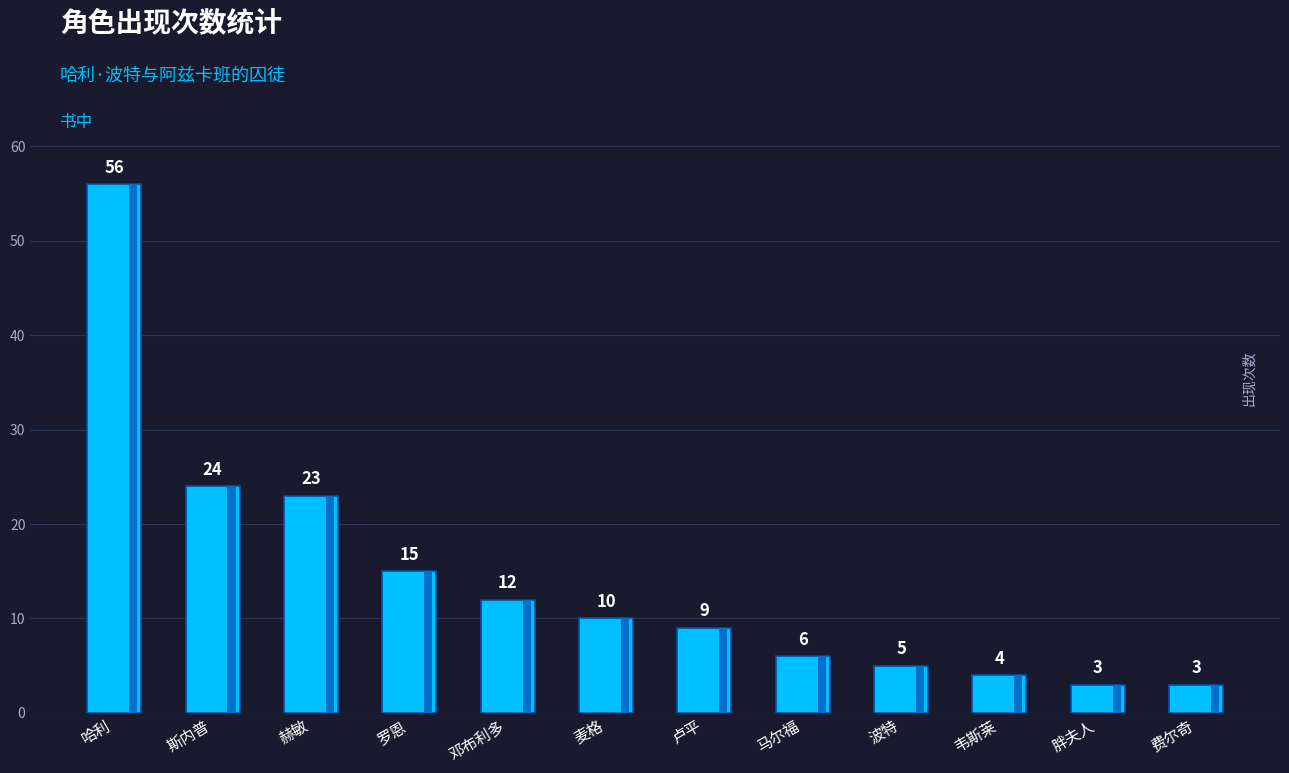

What is the label of the 3rd bar from the left?

赫敏